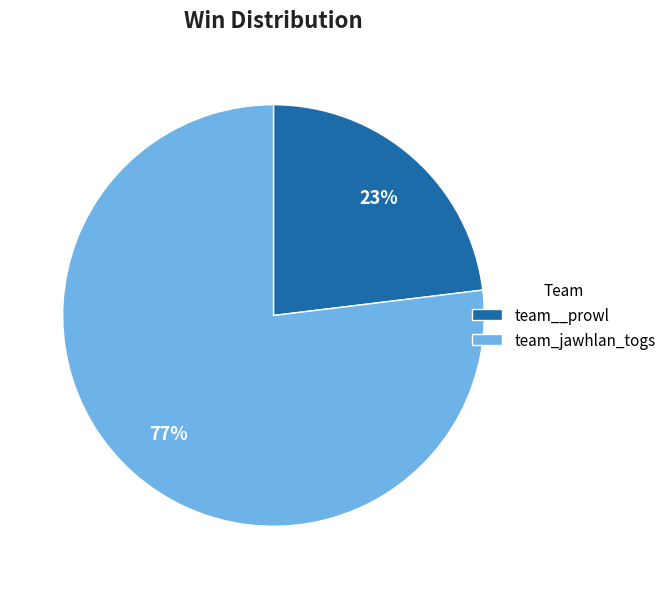

What is the ratio of the value at team_jawhlan_togs to the value at team__prowl?

3.3